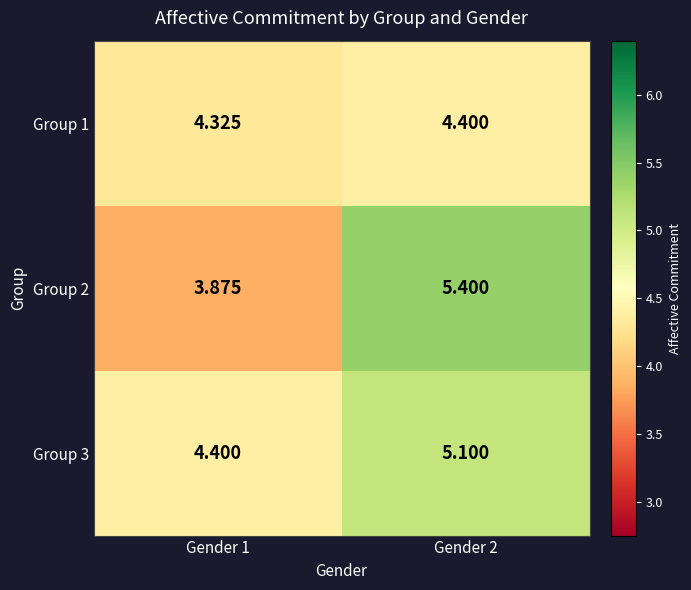

Rank the series by their maximum value, from highest to lowest.

Group 2, Group 3, Group 1